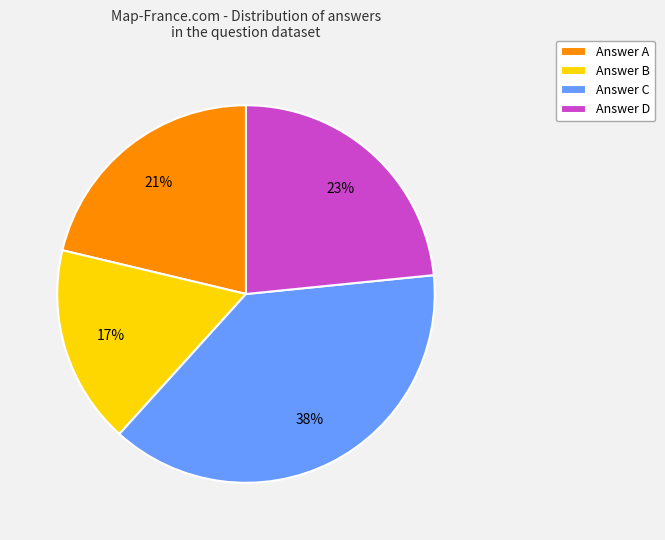

To the nearest percent, what portion does Answer C represent?

38%